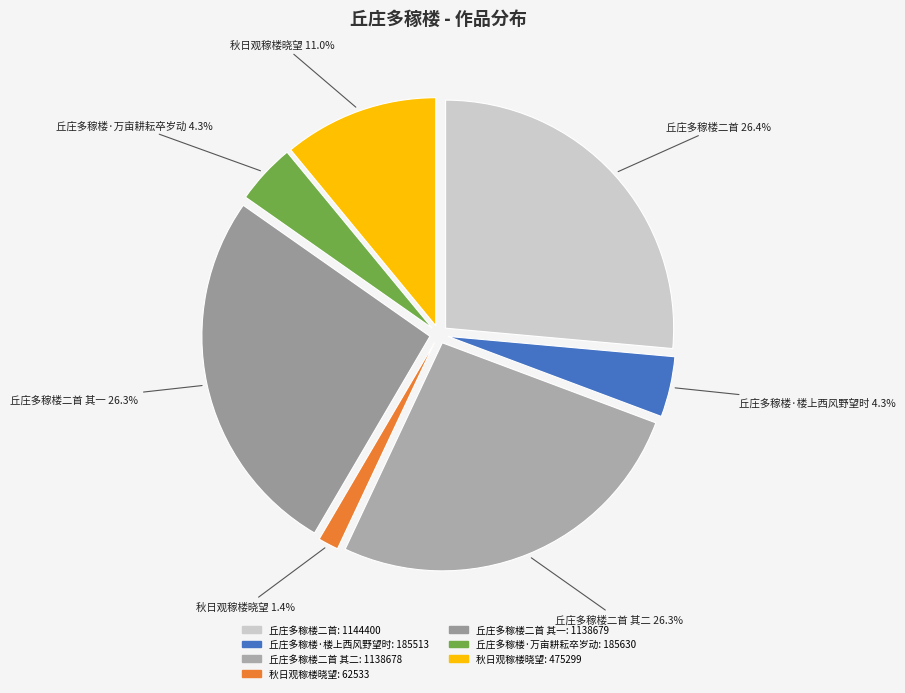

Count the number of slices in the pie.

7